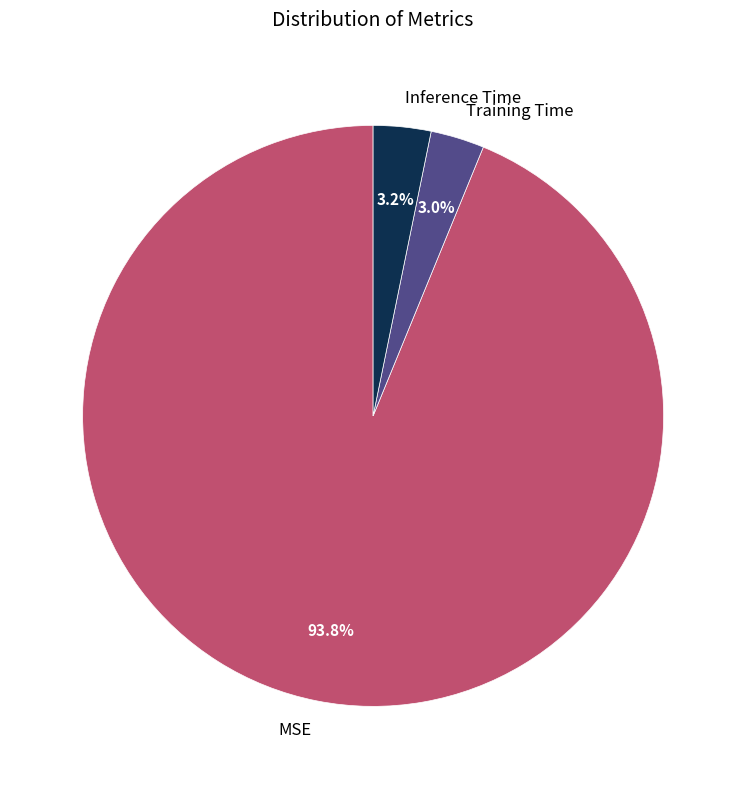

How many slices are in this pie chart?

3